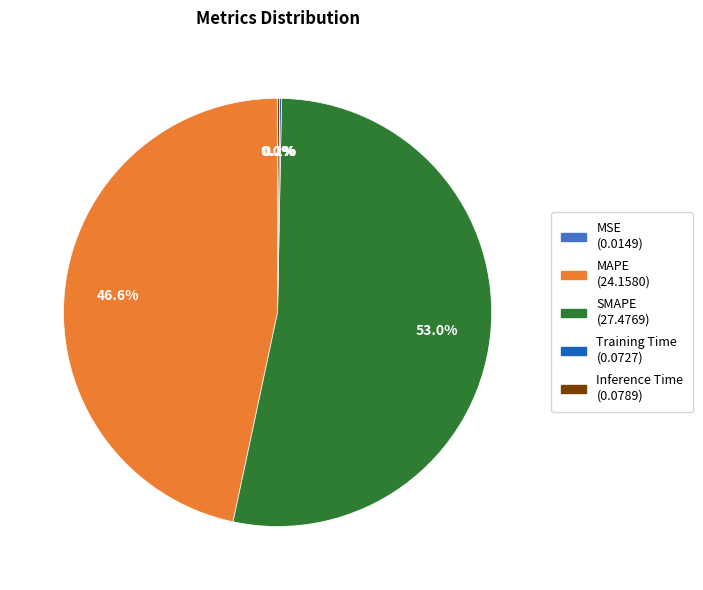

Which slice is the largest?

SMAPE